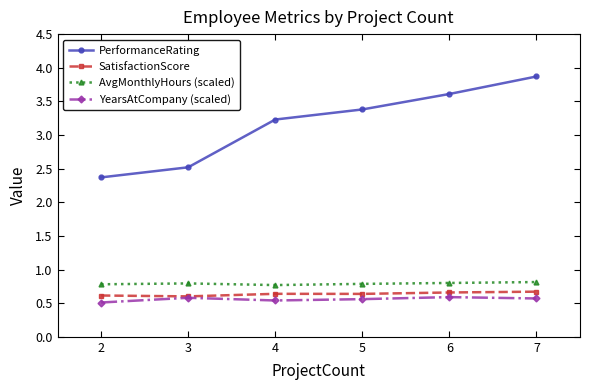

What is the lowest value of the YearsAtCompany (scaled) series?

0.5